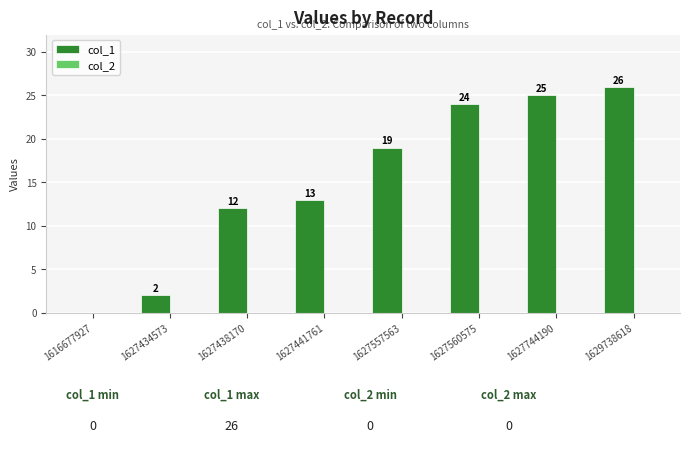

What is the maximum value shown in the chart?

26